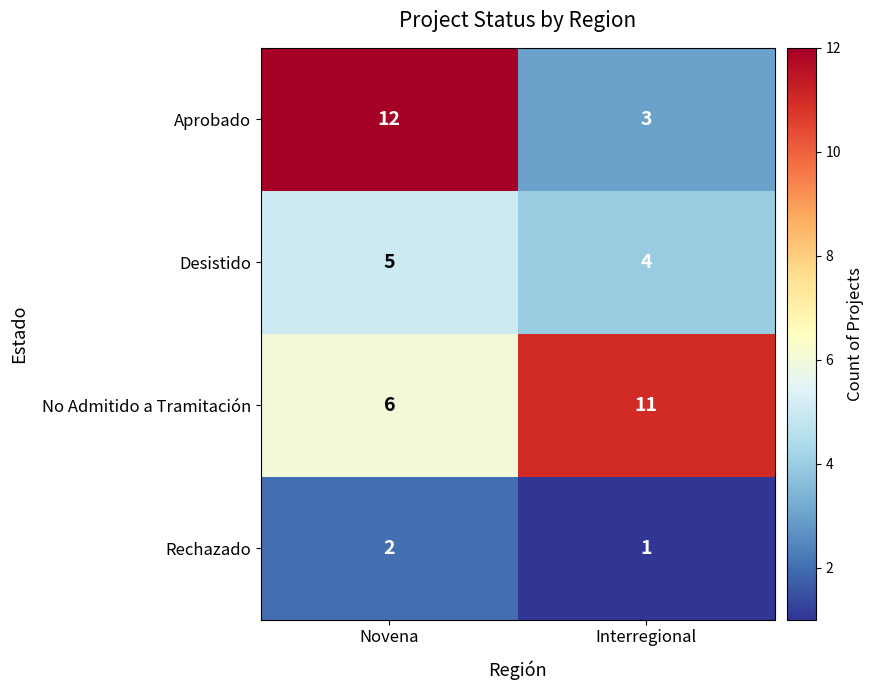

What is the difference between the maximum and minimum values in the No Admitido a Tramitación series?

5